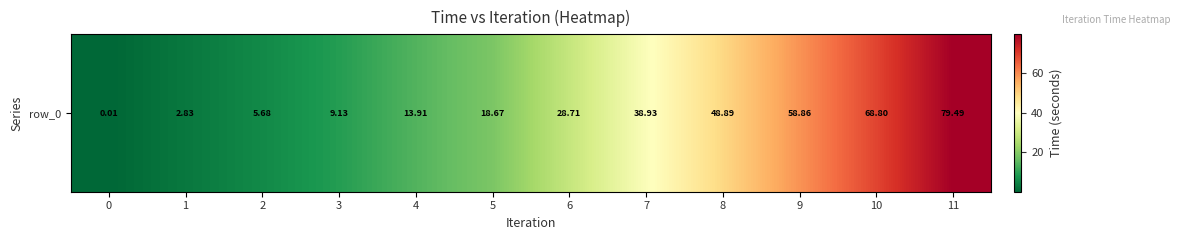

At which category does the chart reach its peak across all series?

11